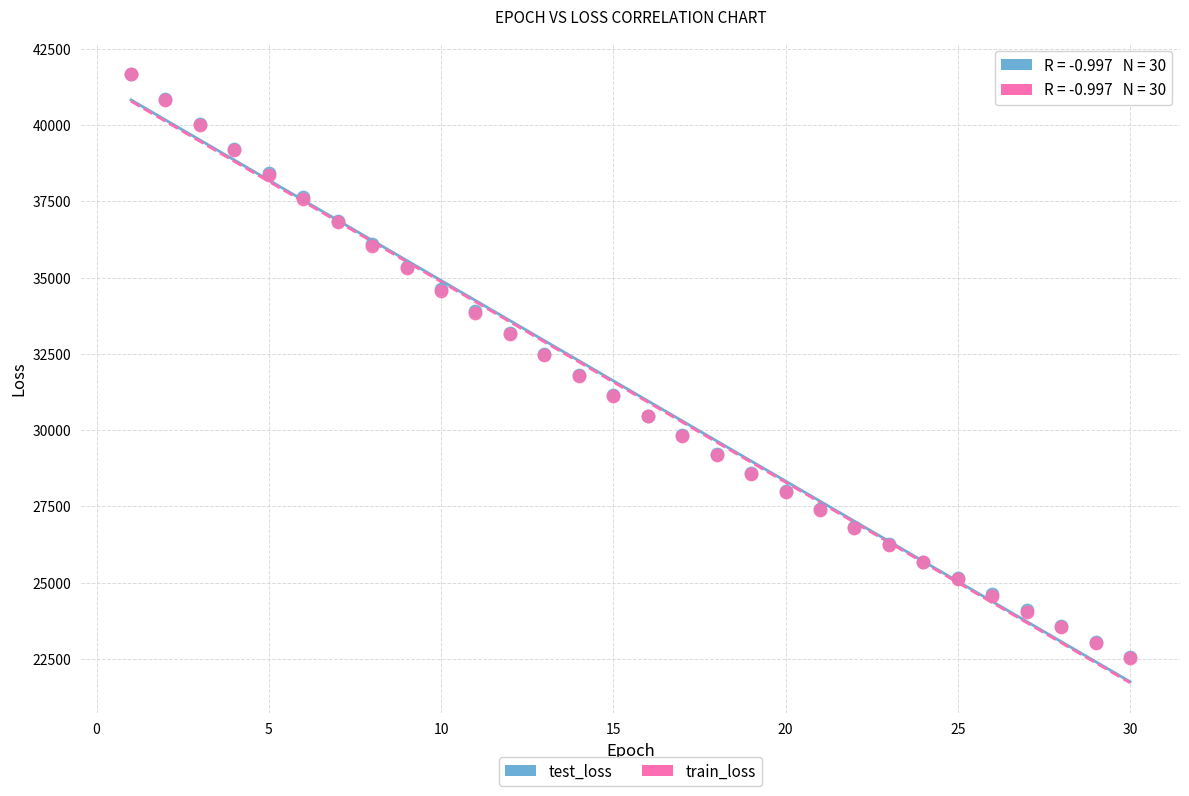

What are all the series names shown in the legend?

test_loss, train_loss